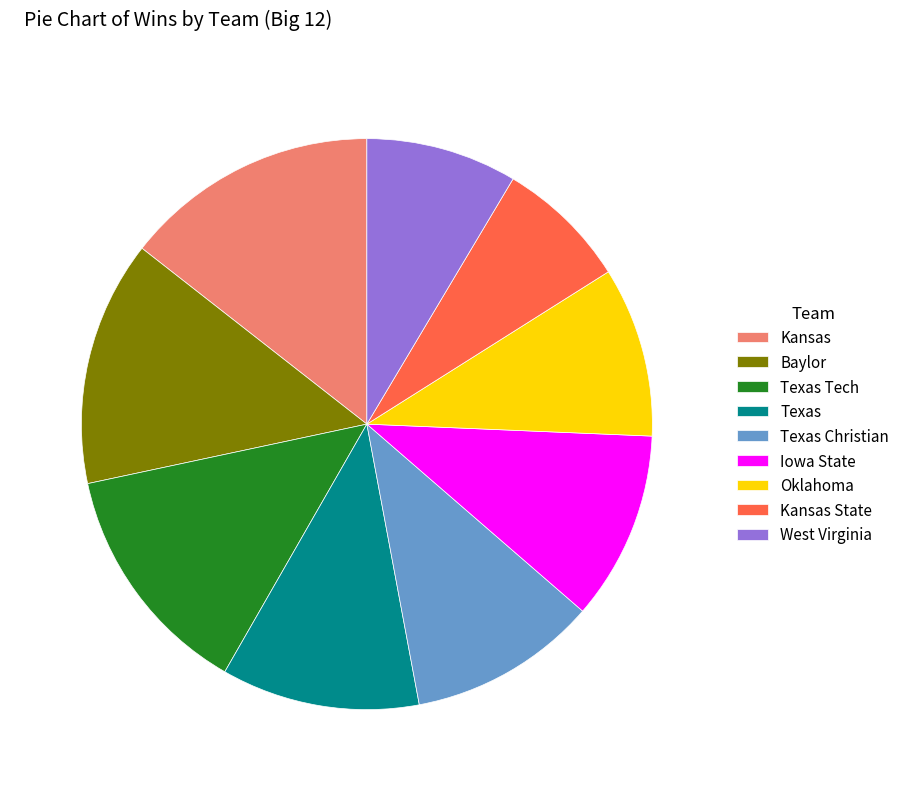

Between Texas Tech and Iowa State, which is larger?

Texas Tech